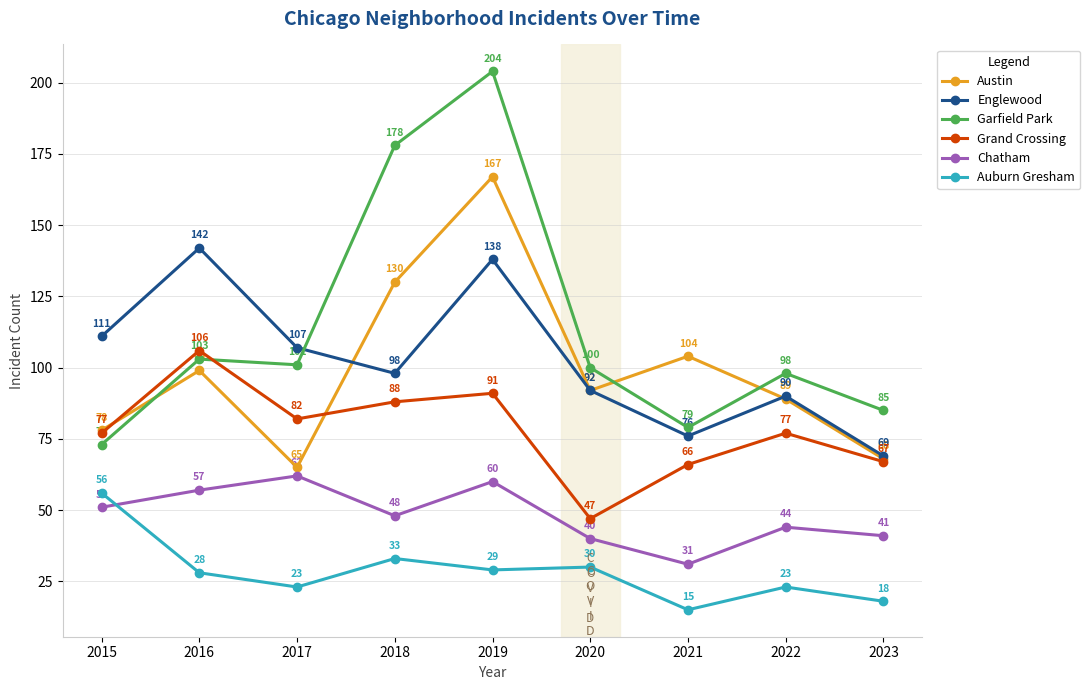

What is the difference between the maximum and minimum values in the Chatham series?

31